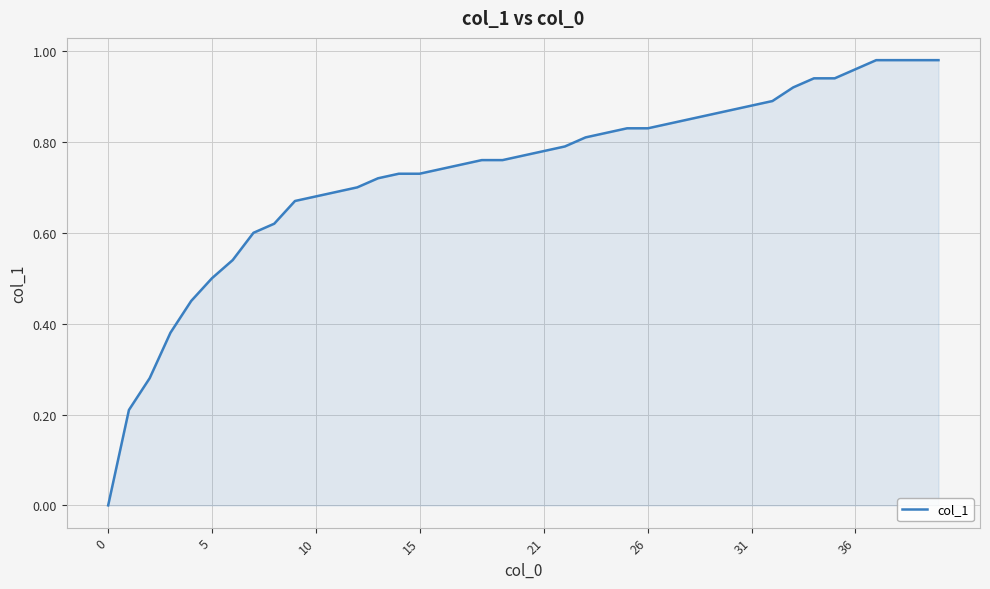

Does the chart display data point markers on the line(s)?

No